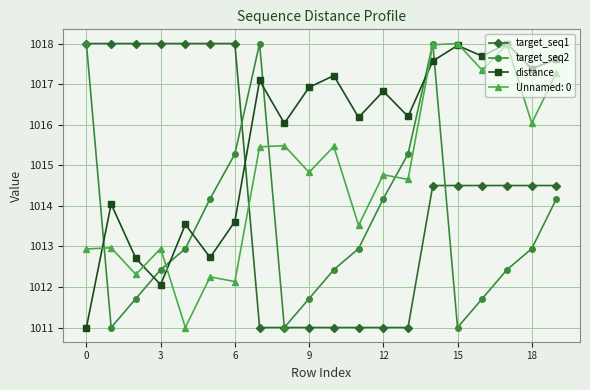

Which series has the largest total across all categories?

distance